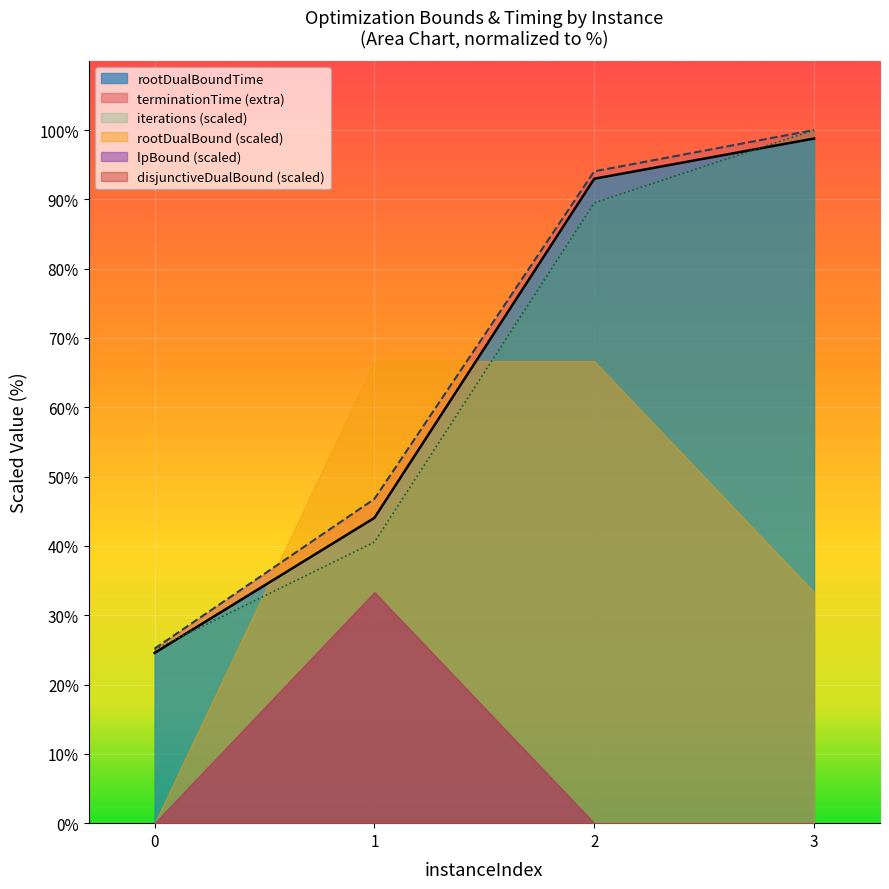

True or false: terminationTime has more than 1 interior local peaks.

False